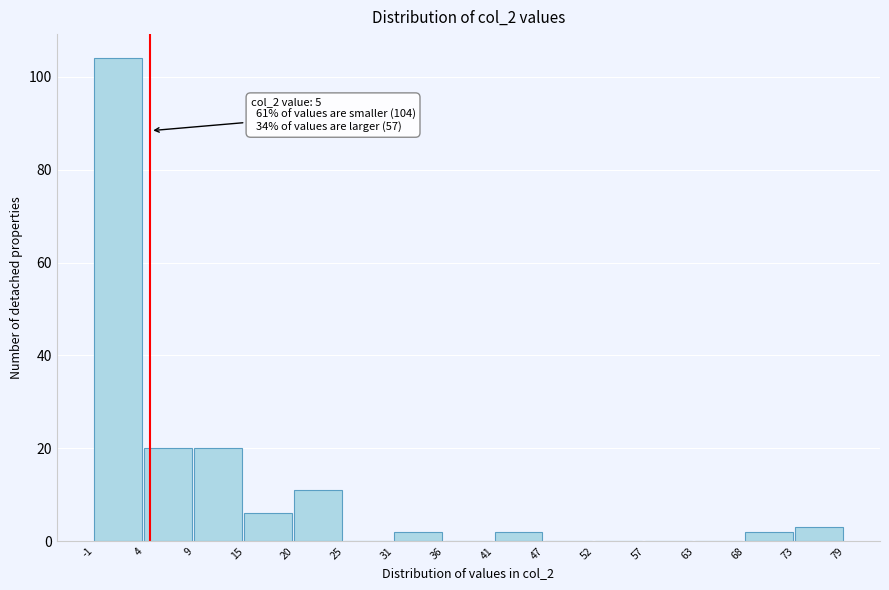

Over which range of the x-axis is the bar tallest?

-1 to 4